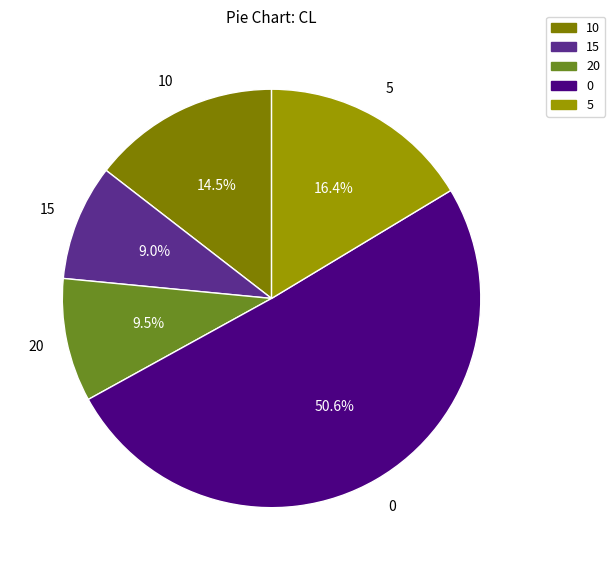

Count the number of slices in the pie.

5